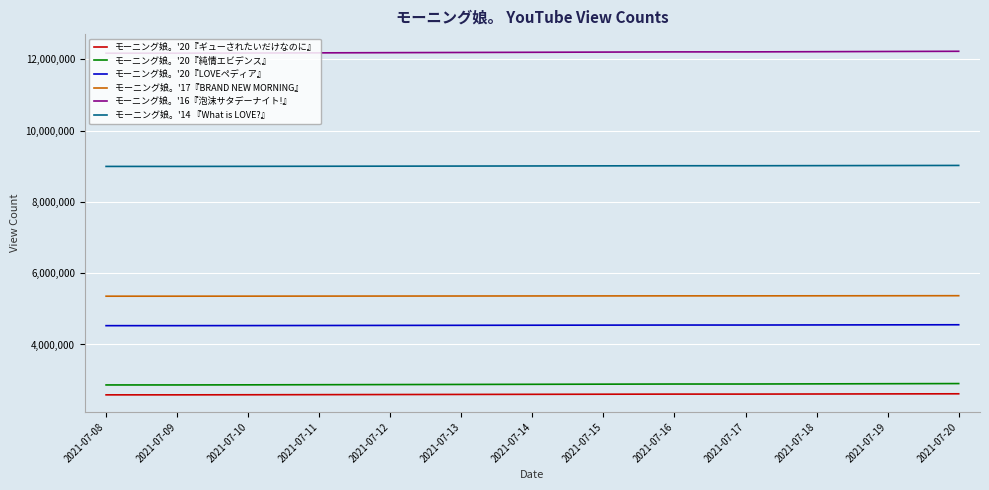

What are all the series names shown in the legend?

モーニング娘。'20『ギューされたいだけなのに』, モーニング娘。'20『純情エビデンス』, モーニング娘。'20『LOVEペディア』, モーニング娘。'17『BRAND NEW MORNING』, モーニング娘。'16『泡沫サタデーナイト!』, モーニング娘。'14 『What is LOVE?』